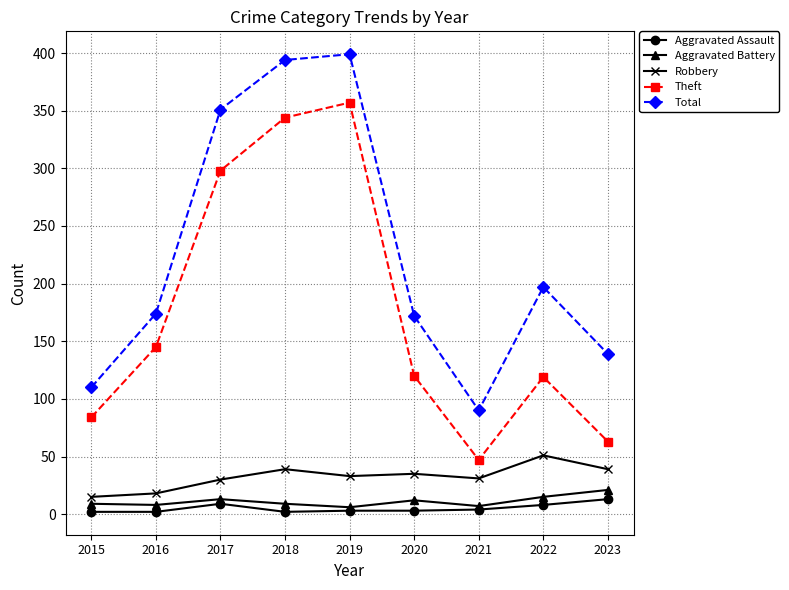

Which series changed the most between 2016 and 2017?

Total